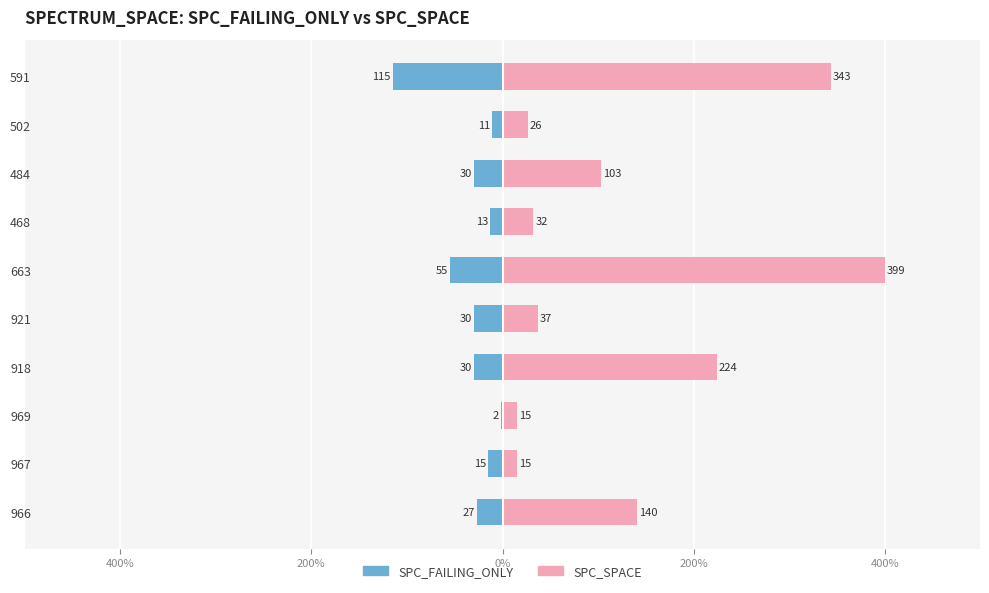

True or false: SPC_SPACE has a value of 70 at 591.

False